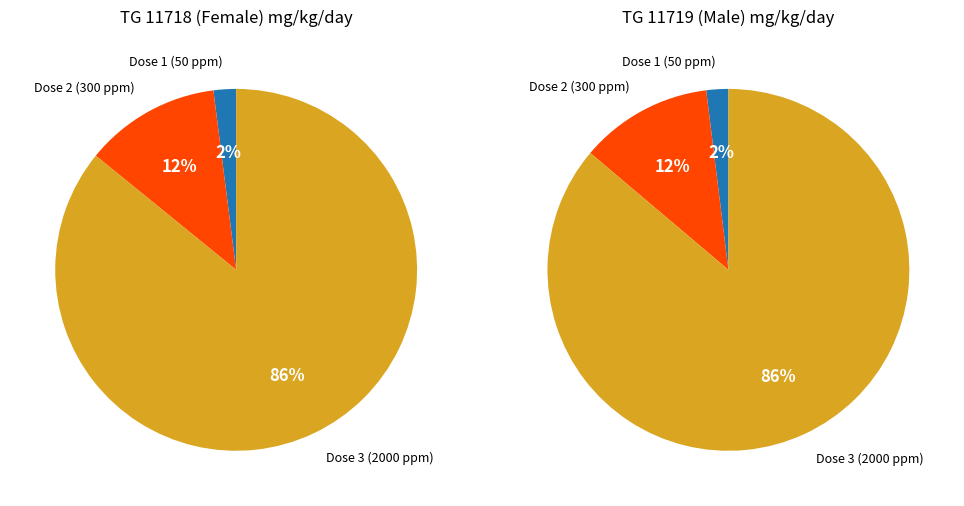

To the nearest percent, what is the average slice percentage?

33%